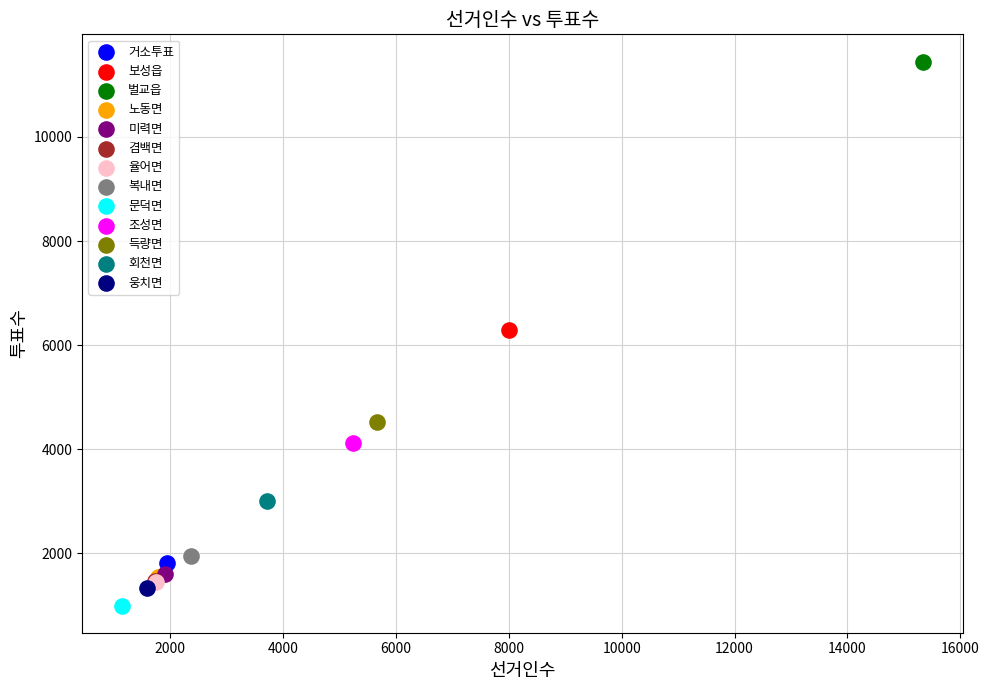

What are all the series names shown in the legend?

거소투표, 보성읍, 벌교읍, 노동면, 미력면, 겸백면, 율어면, 복내면, 문덕면, 조성면, 득량면, 회천면, 웅치면